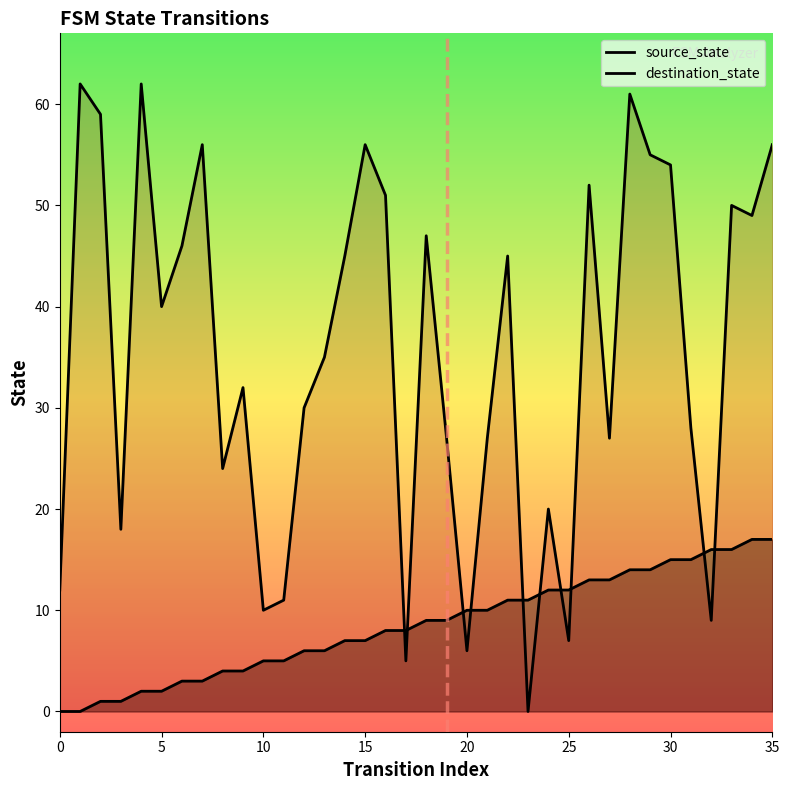

The destination_state series shows 27 at 27. True or false?

True